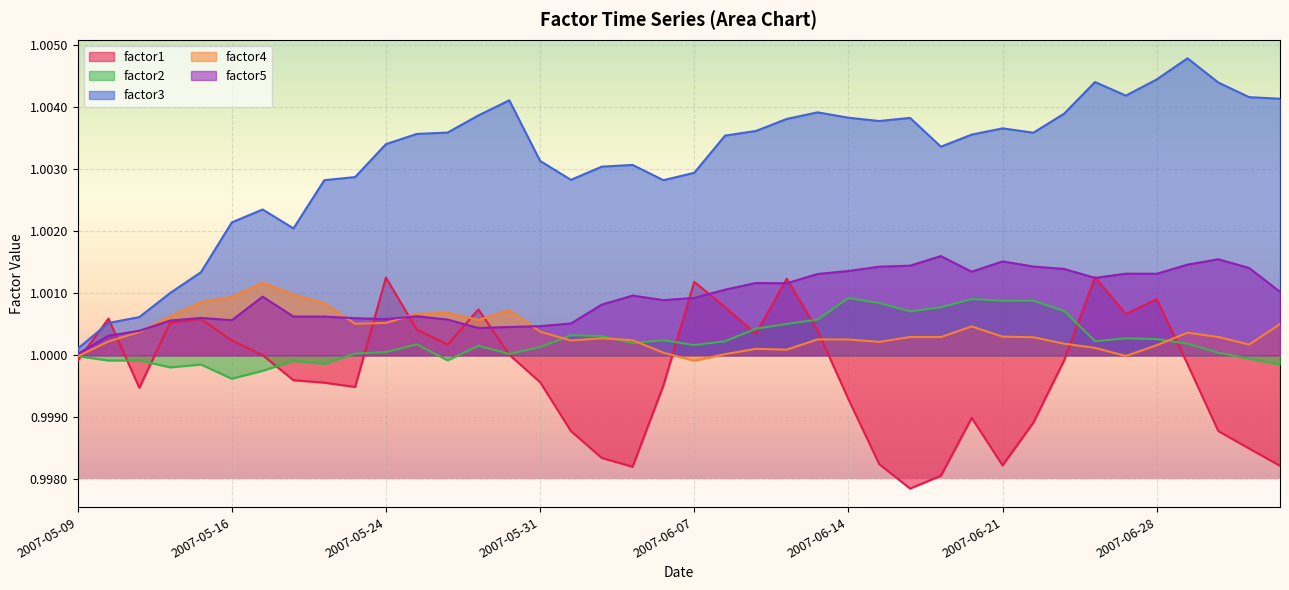

Which series has the largest total across all categories?

factor3